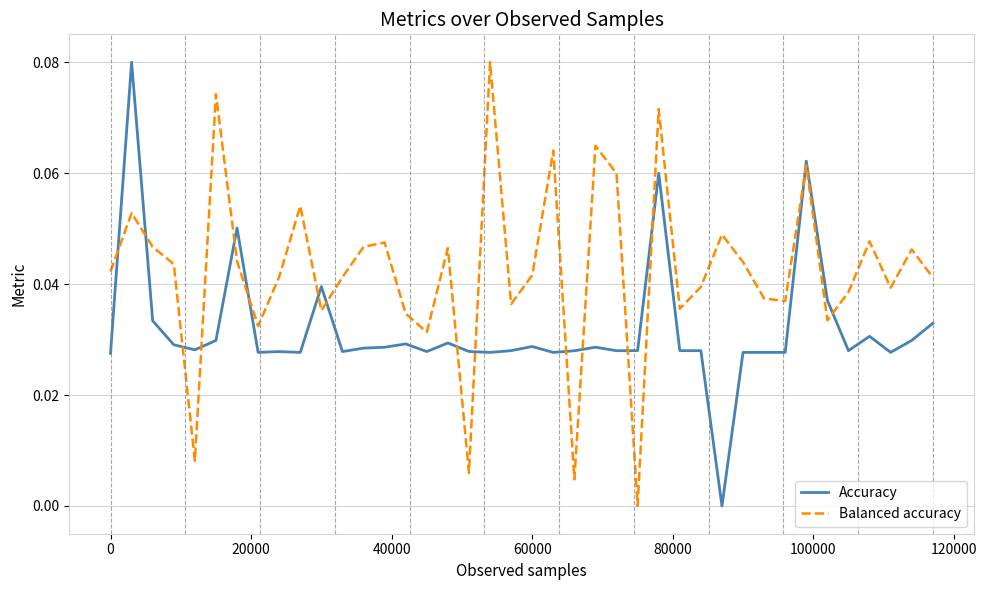

Rank the series by their average value, from highest to lowest.

Balanced accuracy, Accuracy